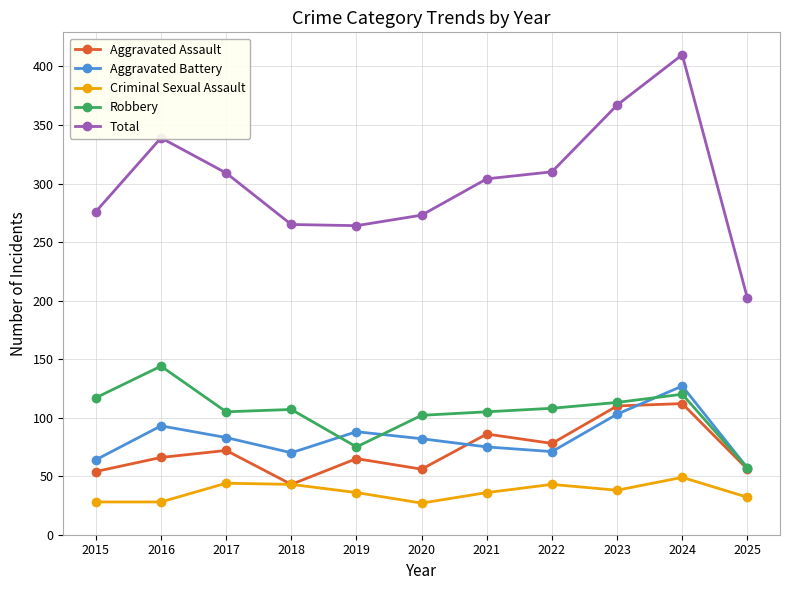

What value does the Aggravated Battery series have at 2019?

88